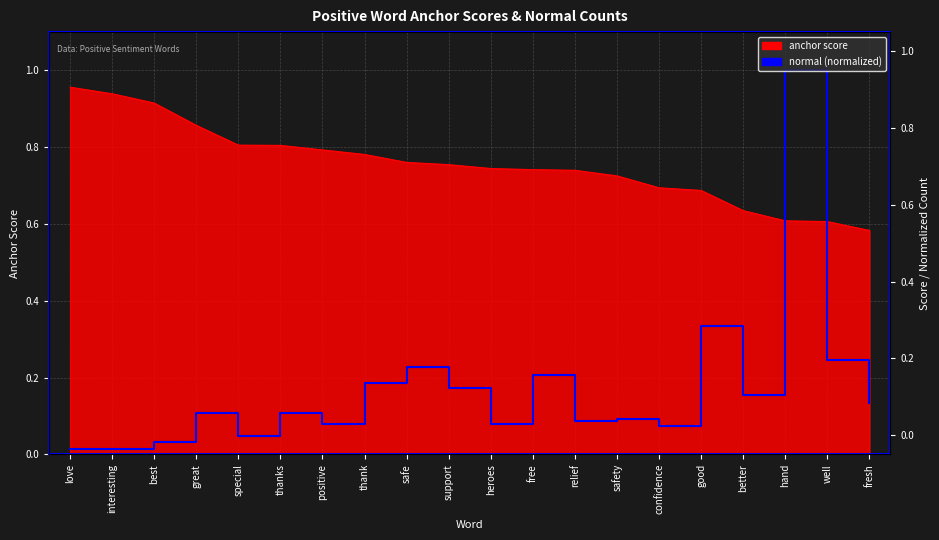

What is the approximate value at safe?

0.2